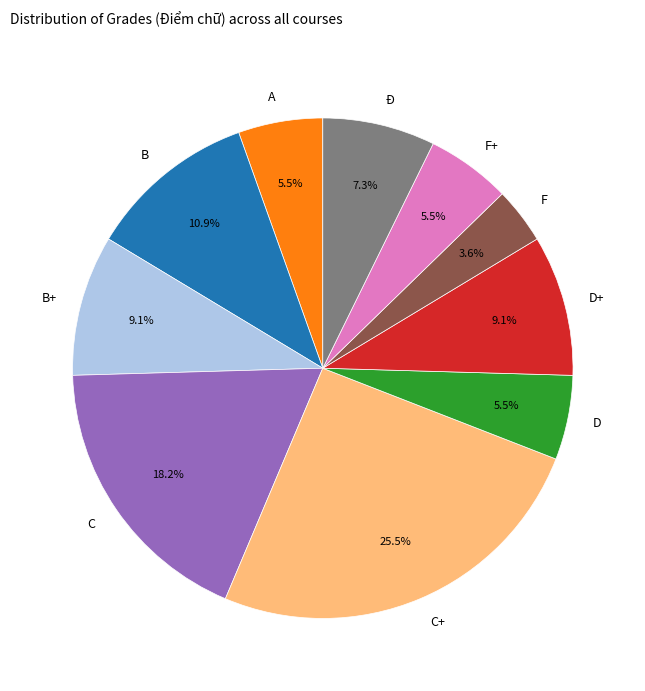

Which slice is the largest?

C+